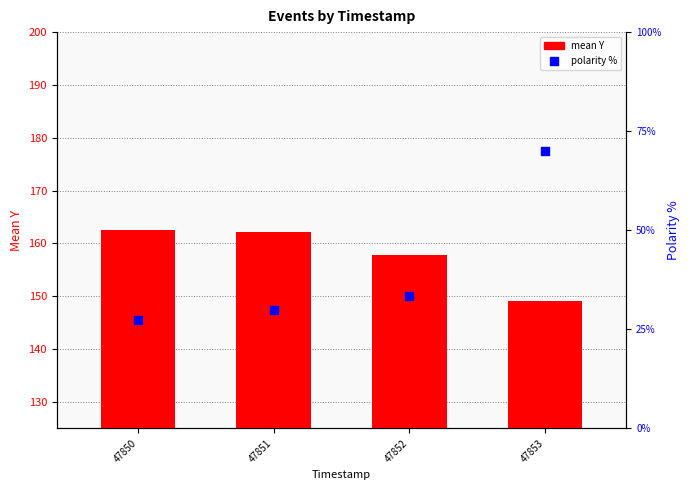

Which series reaches the minimum Y coordinate?

polarity %